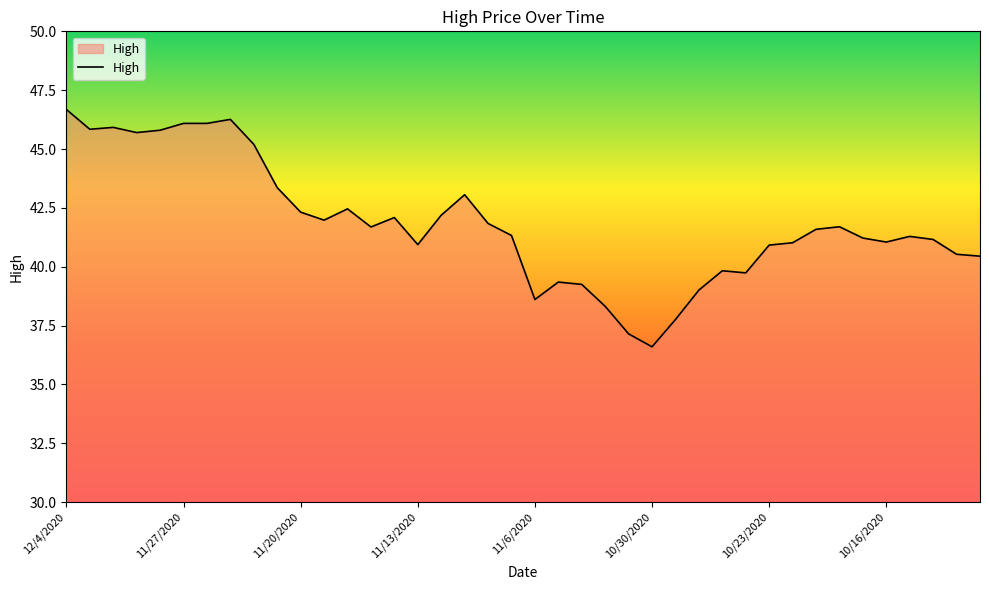

What is the smallest value displayed?

36.6